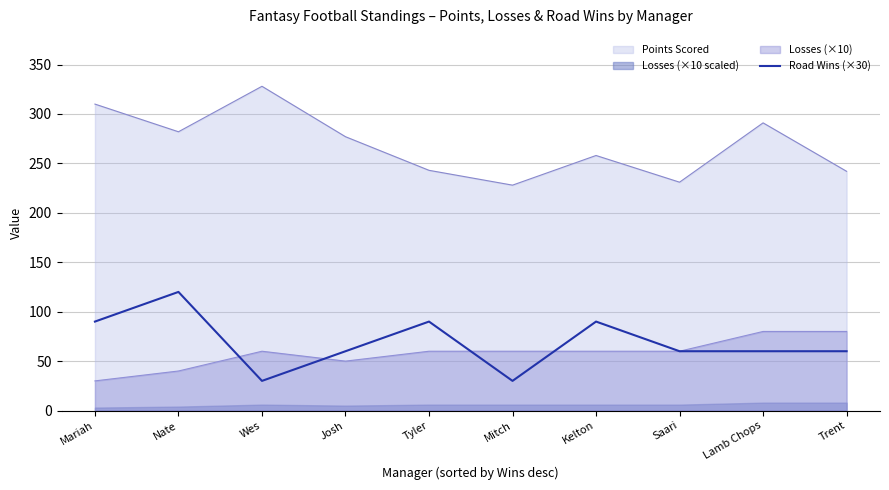

True or false: Points Scored has a value of 310 at Mariah.

True